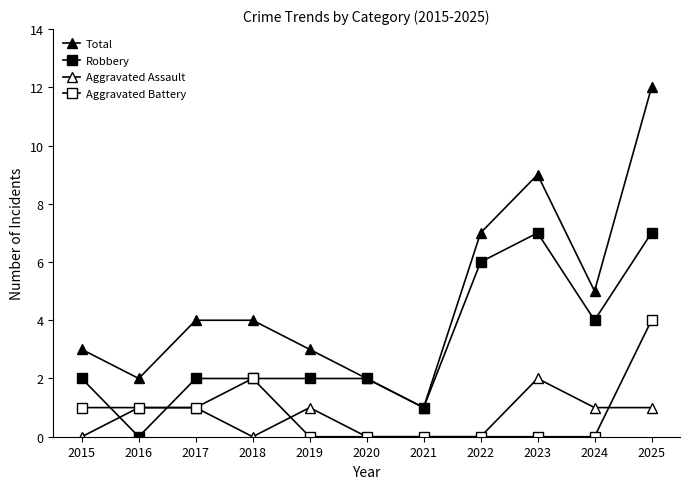

What is the value of the Total point at the 4th from the left?

4